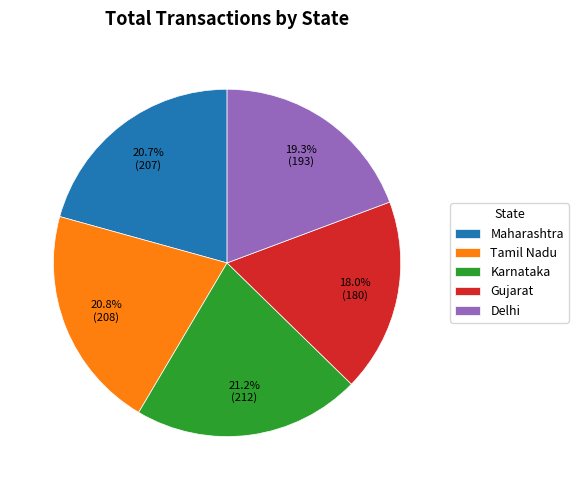

The Delhi slice represents 7% of the pie. True or false?

False